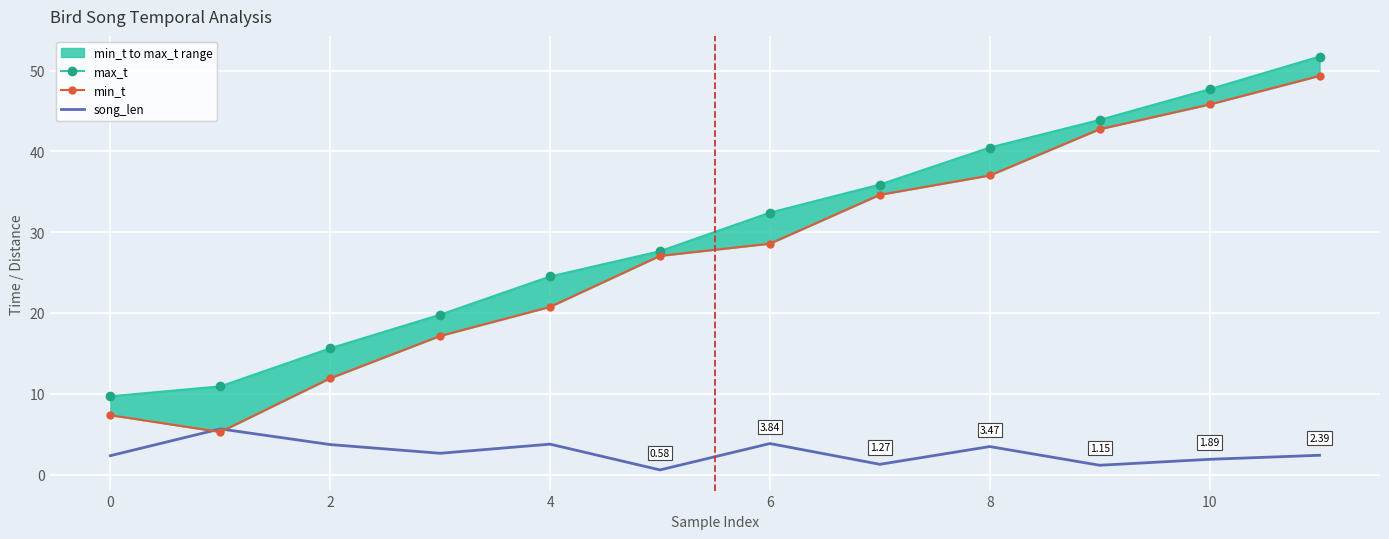

What is the difference between the second highest and second lowest values in the max_t series?

36.8